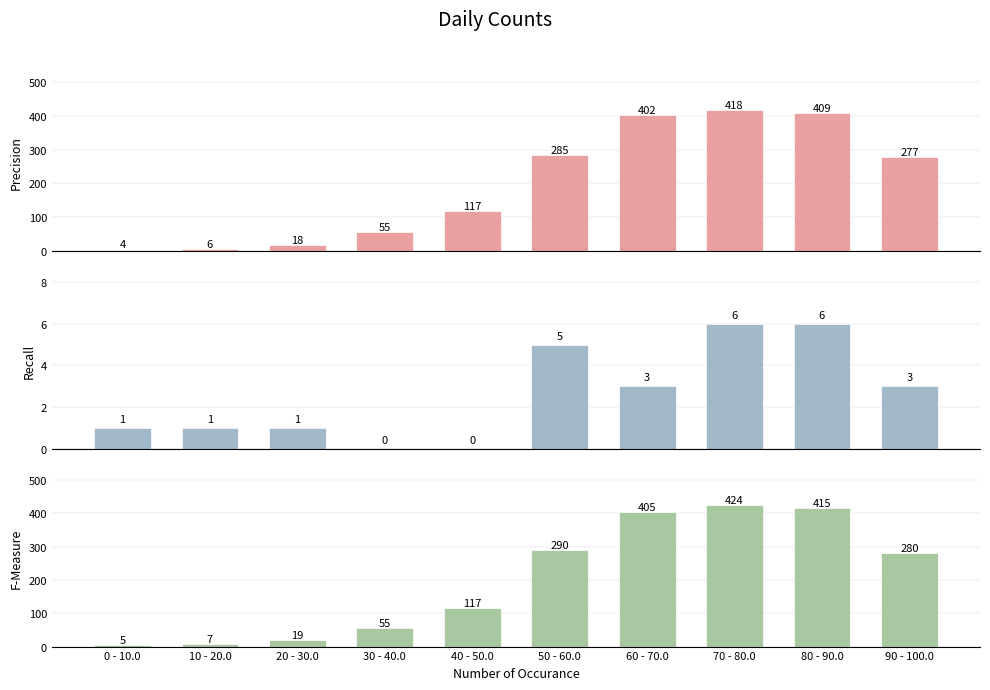

The Series 0 series shows 18 at 20 - 30.0. True or false?

True